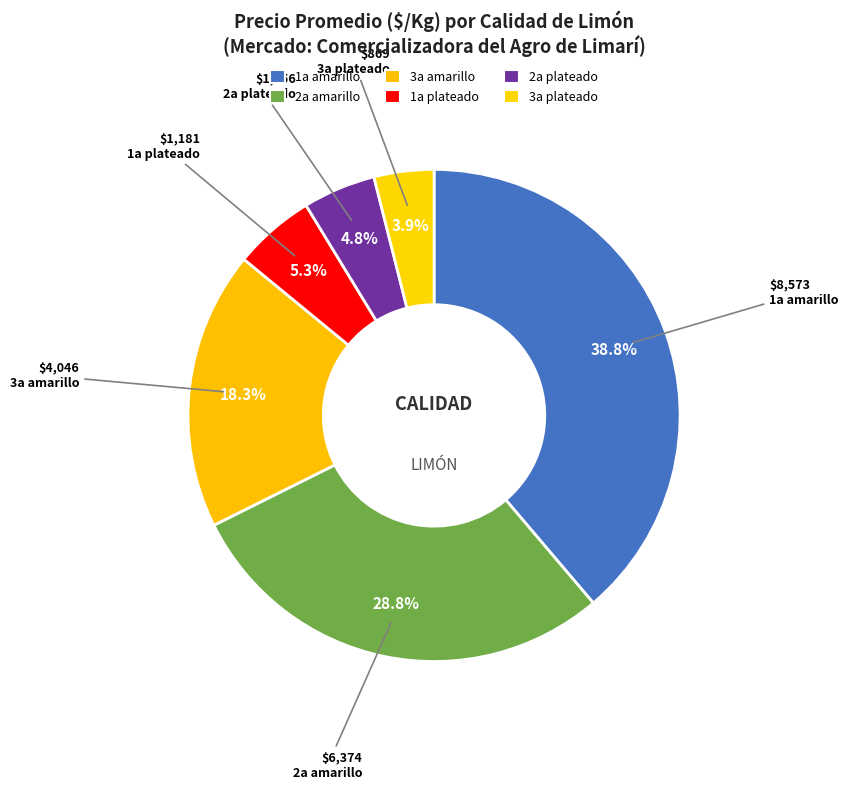

Between 3a plateado and 1a amarillo, which is larger?

1a amarillo